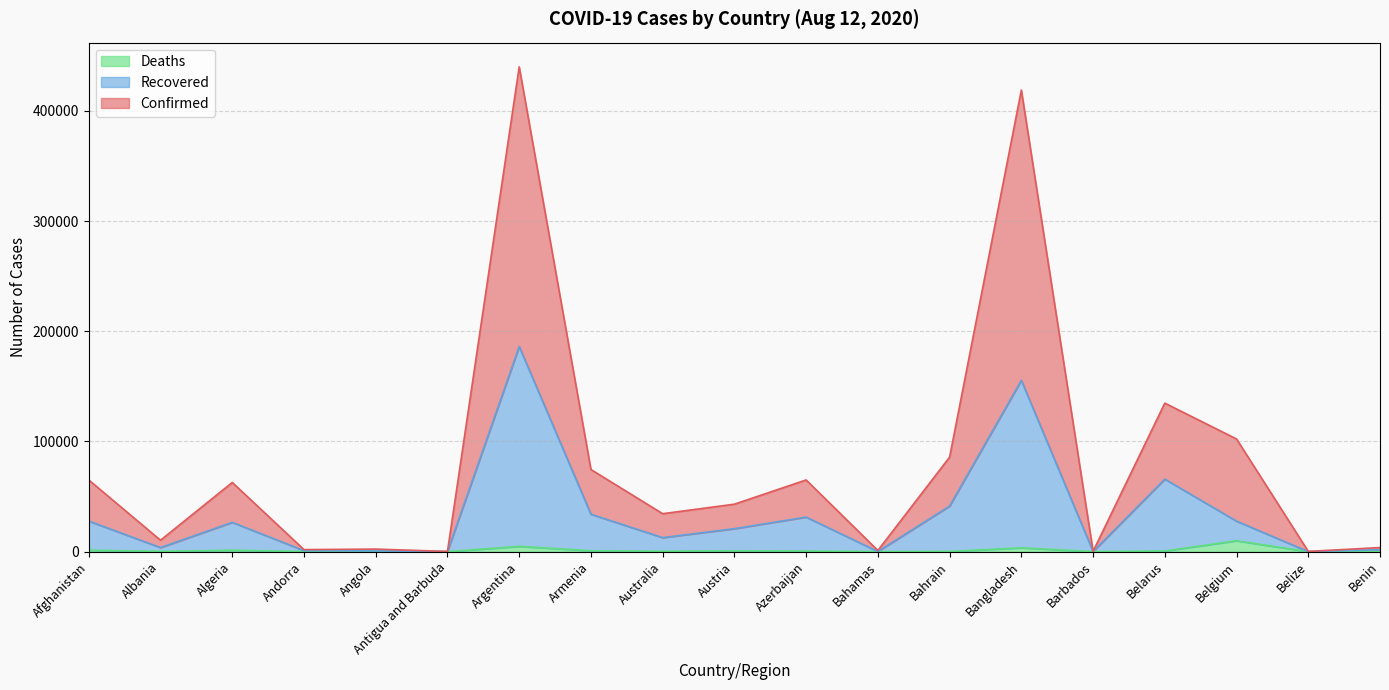

What is the difference between the second highest and second lowest values in the Deaths series?

4782